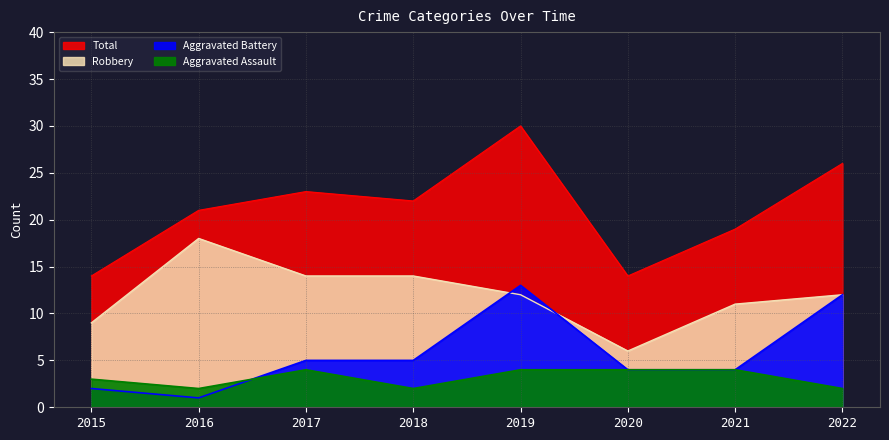

The value of Aggravated Battery at 2015 is 2. True or false?

True